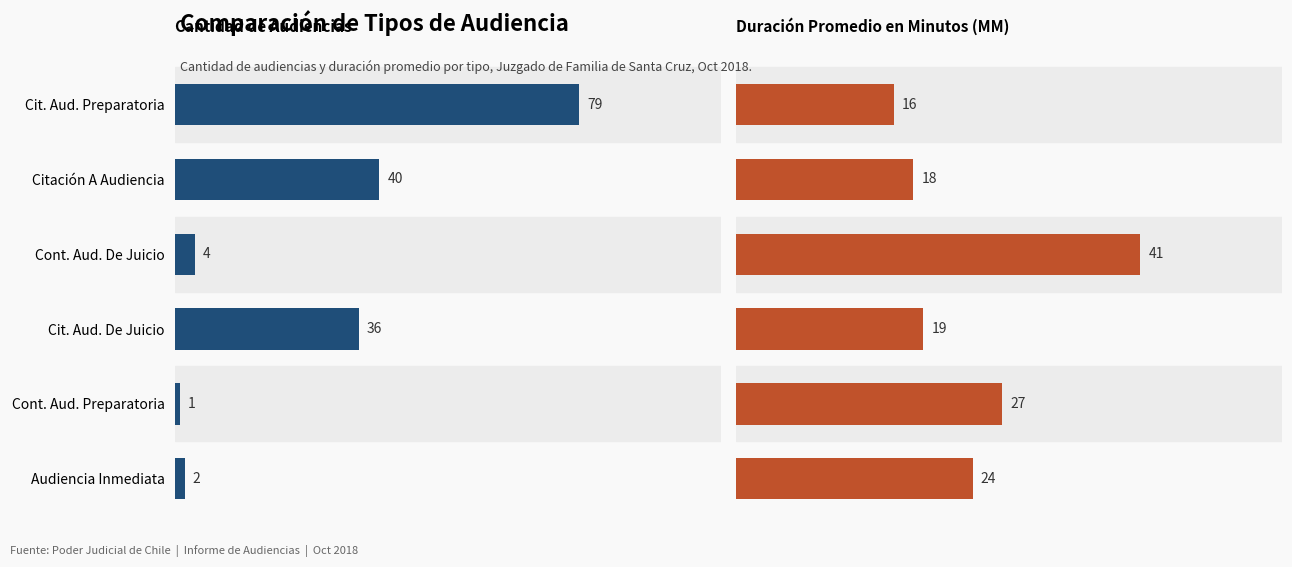

At how many categories does at least one series exceed 7?

6